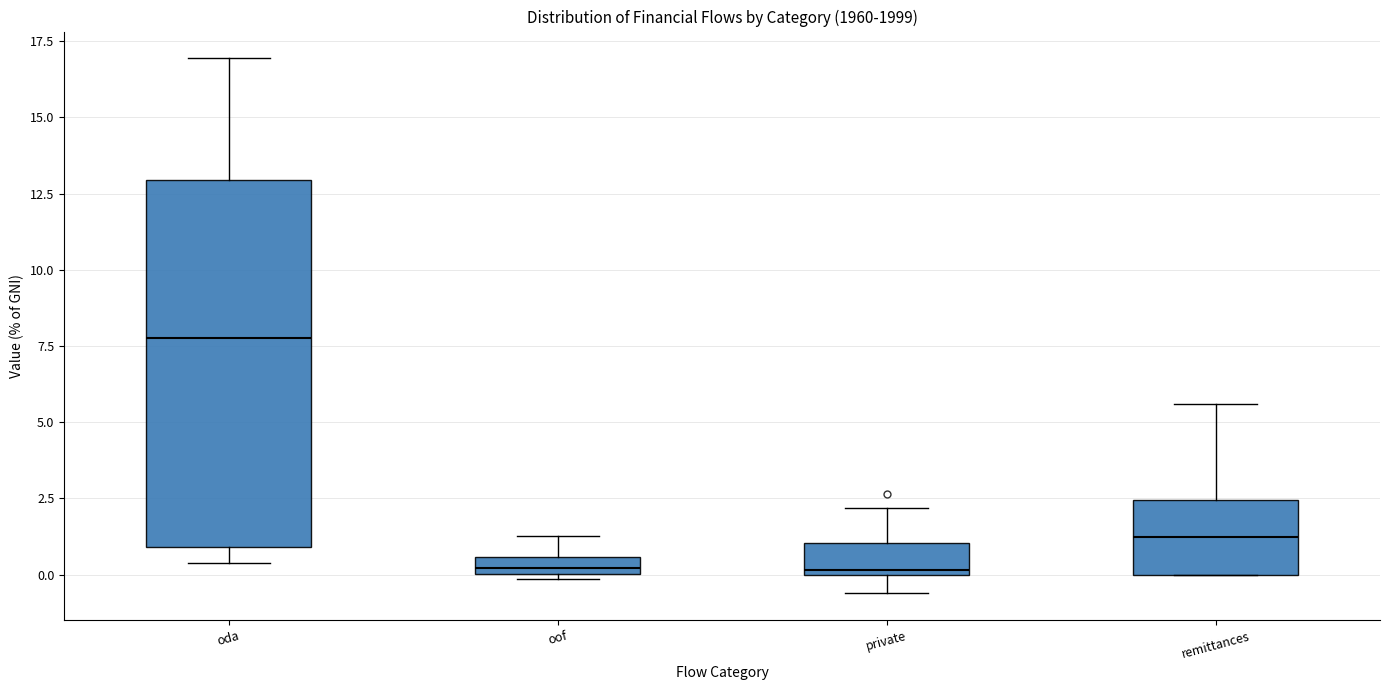

Which box is the tallest, from its lower edge to its upper edge?

oda